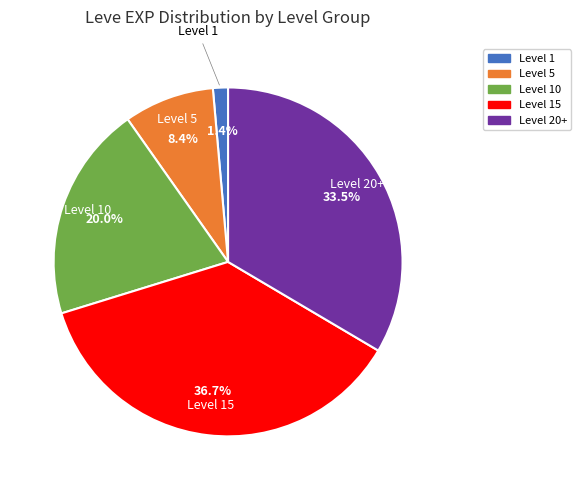

Is there a majority slice in this chart?

No